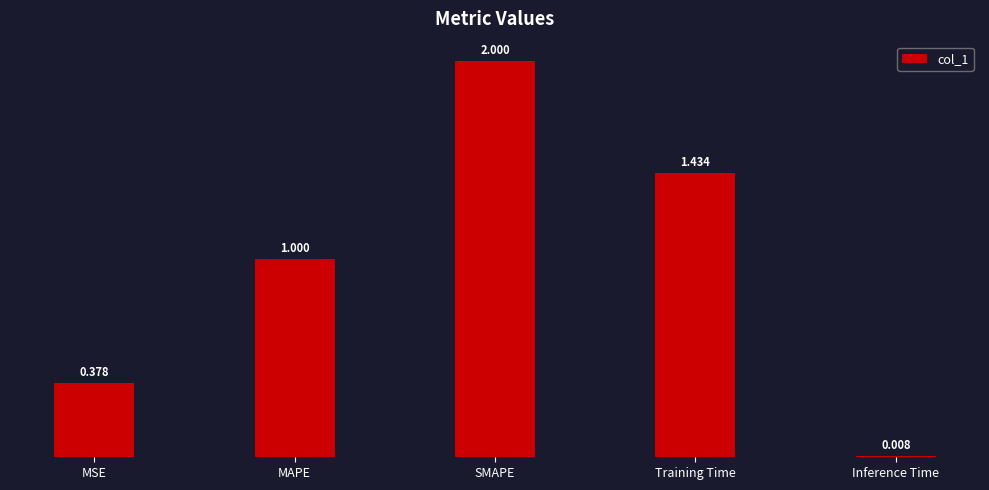

How many data points does each series have?

5